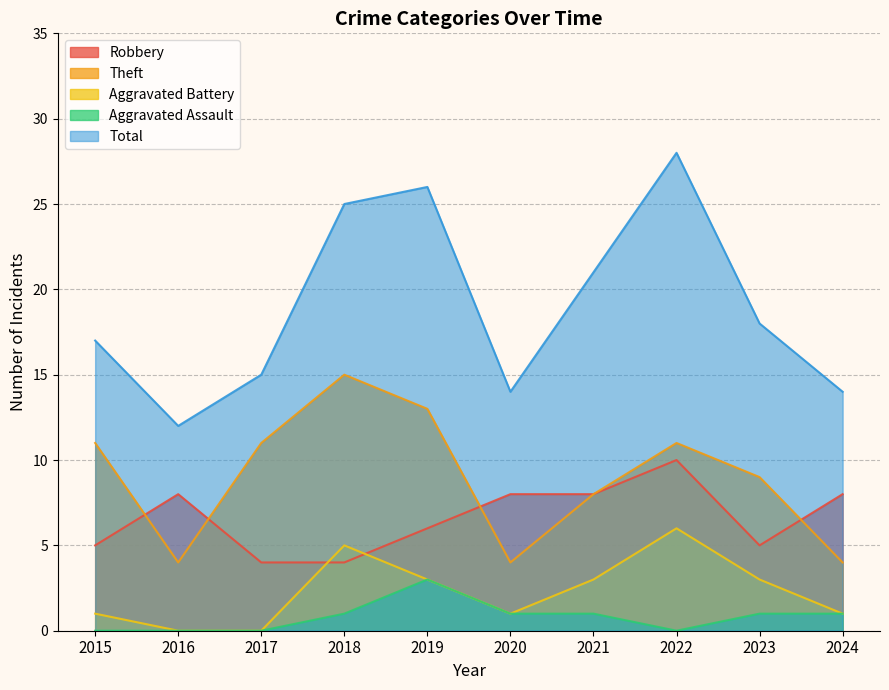

At which label does Robbery first exceed 8?

2022